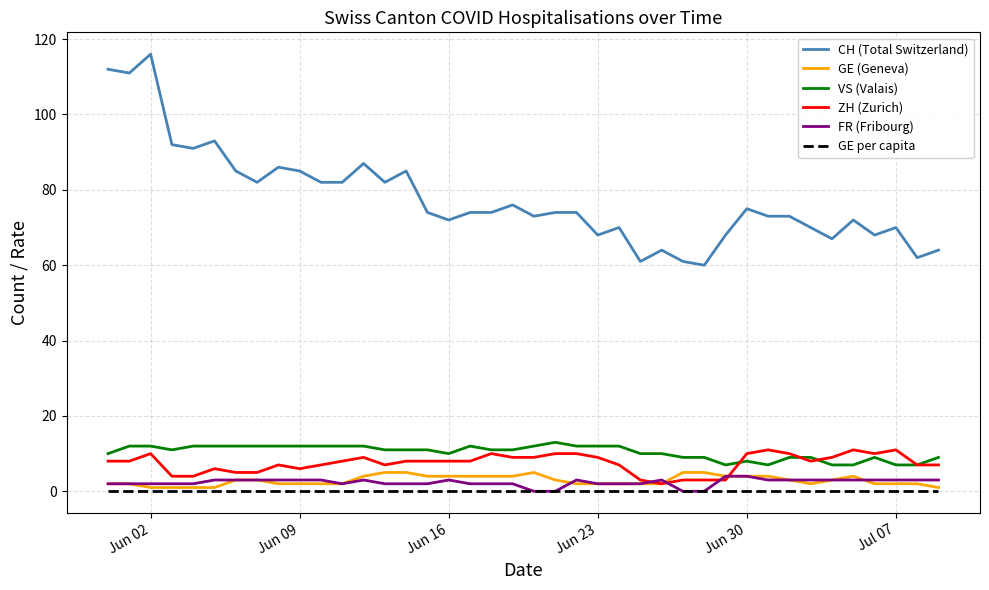

Which series has the widest spread of values?

CH (Total Switzerland)